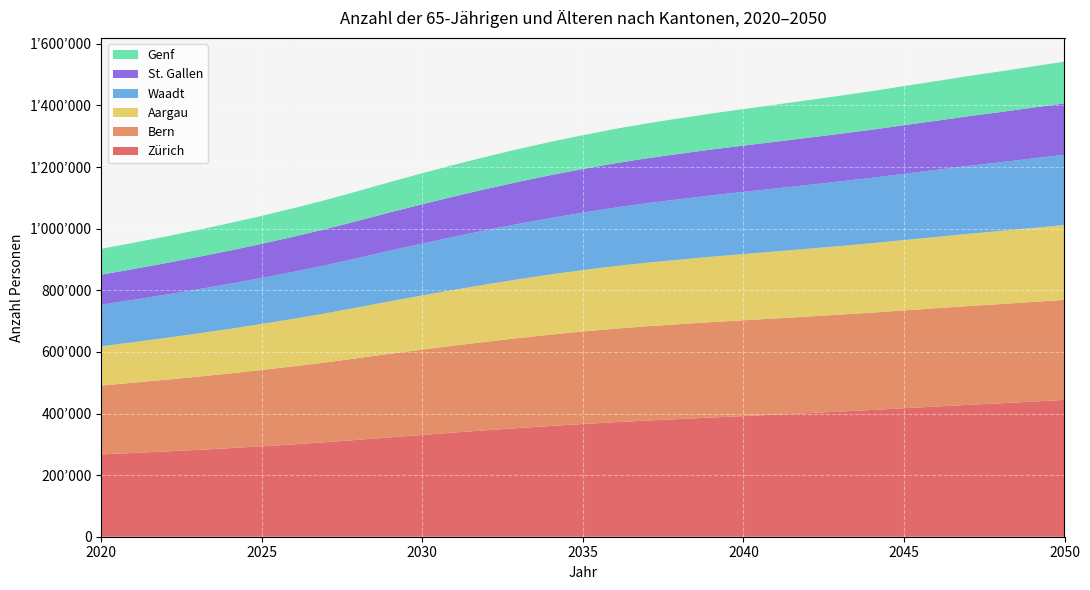

Reading left to right, what are all the values shown in this chart?

Zürich: 2020=267196	2021=271934	2022=276830	2023=281911	2024=287474	2025=293466	2026=300031	2027=306964	2028=314681	2029=322733	2030=330512	2031=338311	2032=345721	2033=352854	2034=359616	2035=365911	2036=371868	2037=377078	2038=381982	2039=386915	2040=391627	2041=396384	2042=401197	2043=406274	2044=411518	2045=417212	2046=422602	2047=428069	2048=433222	2049=438673	2050=444113
Bern: 2020=223414	2021=228126	2022=232737	2023=237582	2024=242584	2025=247844	2026=253389	2027=259084	2028=265222	2029=271266	2030=276916	2031=282278	2032=287343	2033=292151	2034=296478	2035=300217	2036=303438	2037=306065	2038=308059	2039=309765	2040=311017	2041=312242	2042=313518	2043=314661	2044=315954	2045=317491	2046=319091	2047=320671	2048=322045	2049=323430	2050=324716
Aargau: 2020=127420	2021=131481	2022=135821	2023=140168	2024=144633	2025=149417	2026=154378	2027=159438	2028=164798	2029=170456	2030=175890	2031=181179	2032=186236	2033=191076	2034=195422	2035=199464	2036=203225	2037=206564	2038=209437	2039=212270	2040=214870	2041=217509	2042=220128	2043=222675	2044=225377	2045=228306	2046=231336	2047=234396	2048=237233	2049=240139	2050=242869
Waadt: 2020=135392	2021=137594	2022=140281	2023=143233	2024=146295	2025=149448	2026=152593	2027=156270	2028=160317	2029=164452	2030=168505	2031=172430	2032=176142	2033=179644	2034=183058	2035=186429	2036=189772	2037=193187	2038=196212	2039=199212	2040=201972	2041=204480	2042=207132	2043=209729	2044=212309	2045=215075	2046=217718	2047=220513	2048=223045	2049=225654	2050=228270
St. Gallen: 2020=97186	2021=99847	2022=102427	2023=105121	2024=107838	2025=110744	2026=113937	2027=117283	2028=120685	2029=124226	2030=127476	2031=130801	2032=133702	2033=136557	2034=139353	2035=141700	2036=143971	2037=145685	2038=147319	2039=148807	2040=150160	2041=151650	2042=153107	2043=154550	2044=156087	2045=157814	2046=159480	2047=161240	2048=163007	2049=164773	2050=166660
Genf: 2020=84006	2021=85116	2022=86306	2023=87593	2024=89233	2025=90805	2026=92487	2027=94324	2028=96323	2029=98625	2030=100768	2031=102796	2032=104631	2033=106411	2034=108079	2035=109792	2036=111489	2037=113293	2038=115048	2039=116839	2040=118529	2041=120203	2042=121892	2043=123505	2044=125220	2045=126955	2046=128686	2047=130406	2048=132085	2049=133844	2050=135584